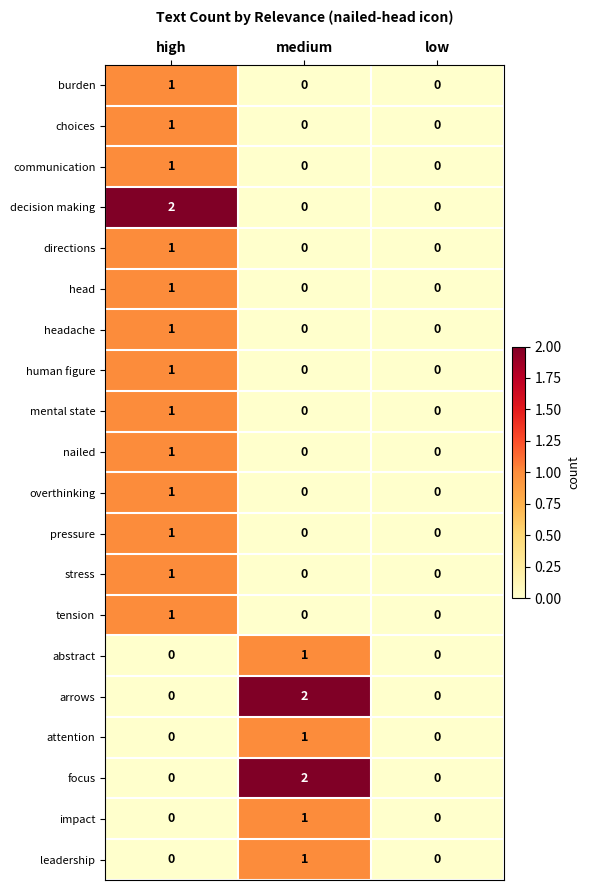

True or false: directions has a value of 0 at medium.

True